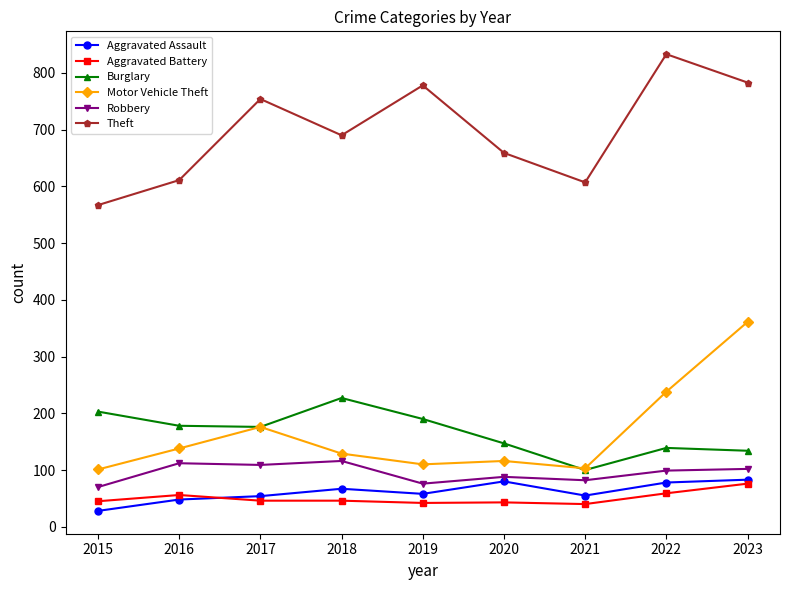

Which series has the largest total across all categories?

Theft